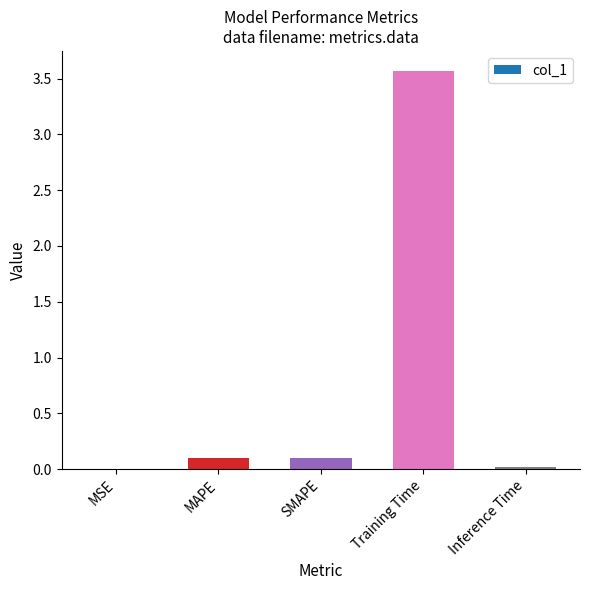

The value at MAPE is 0.1. True or false?

True